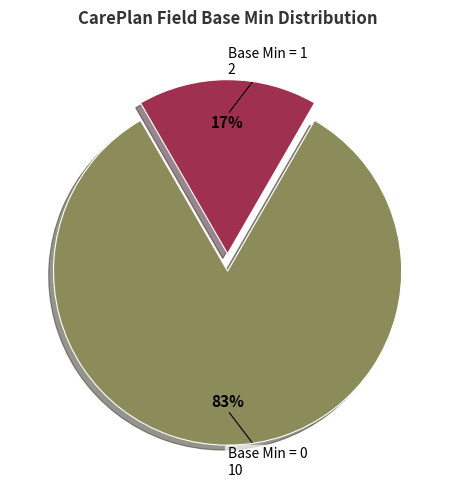

Count the number of slices in the pie.

2